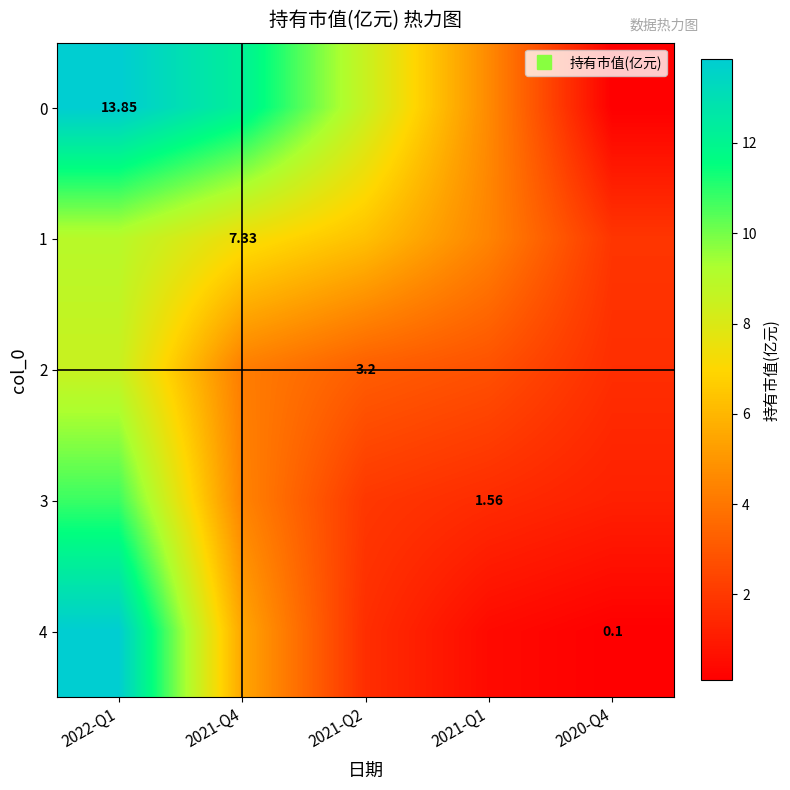

Is it true that 3 equals 1.6 at 2021-Q1?

True